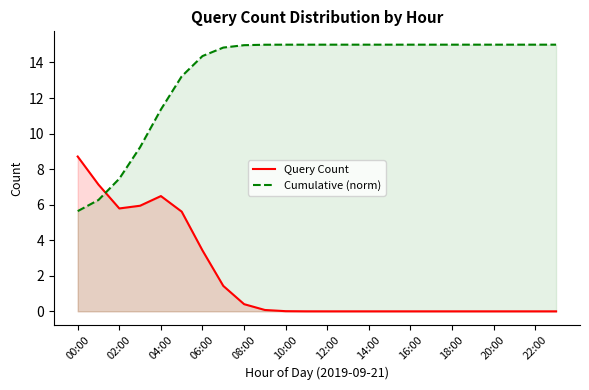

Reading left to right, what are all the values shown in this chart?

Query Count: 8.7	7.1	5.8	5.9	6.5	5.6	3.4	1.4	0.4	0.1	0.0	0.0	0.0	0.0	0.0	0.0	0.0	0.0	0.0	0.0	0.0	0.0	0.0	0.0
Cumulative (norm): 5.6	6.3	7.5	9.2	11.4	13.2	14.4	14.8	15.0	15.0	15.0	15.0	15.0	15.0	15.0	15.0	15.0	15.0	15.0	15.0	15.0	15.0	15.0	15.0